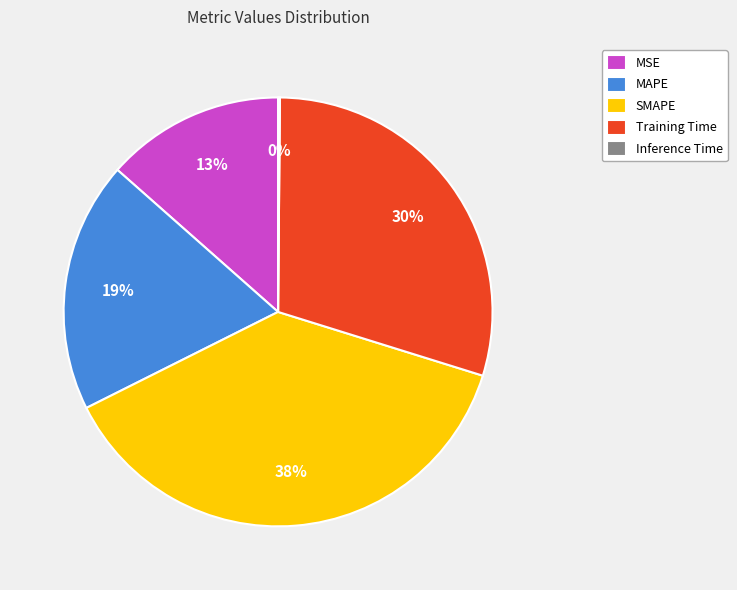

Which has a higher value, Training Time or SMAPE?

SMAPE